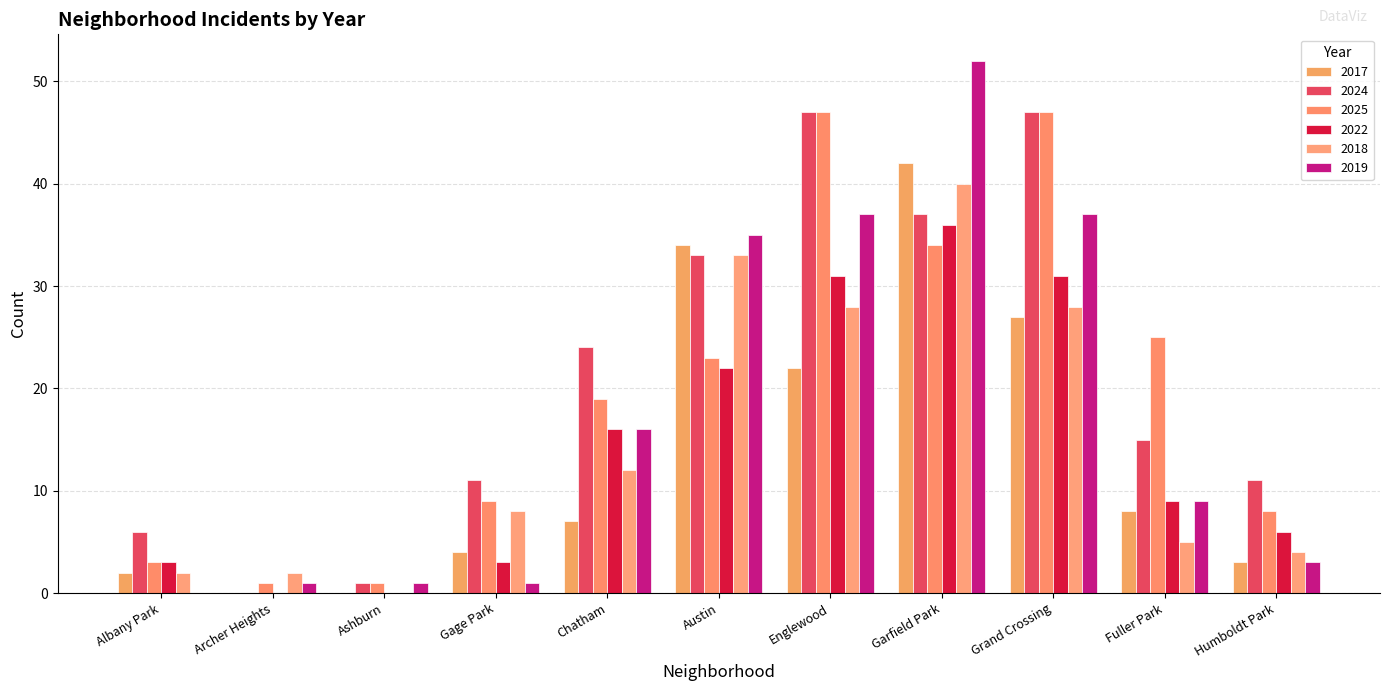

What is the label of the 8th bar from the right?

Gage Park